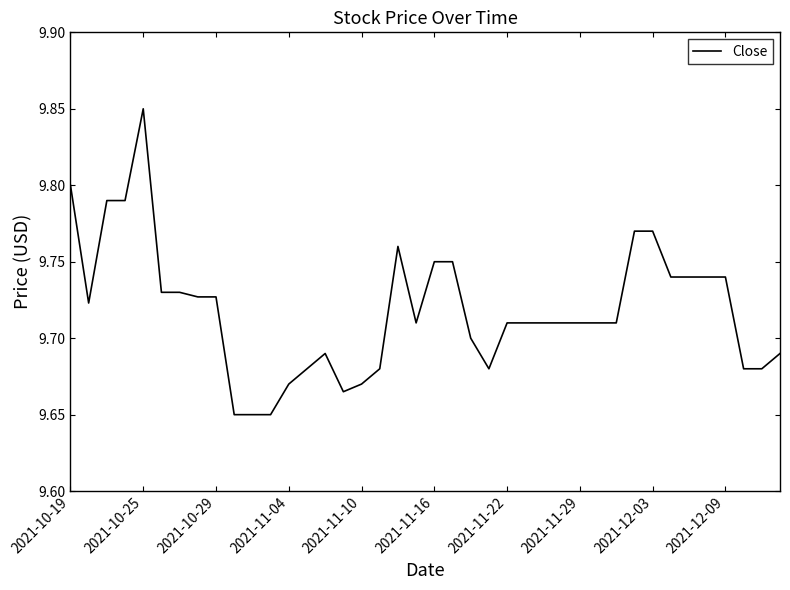

Count the number of data series in this chart.

1